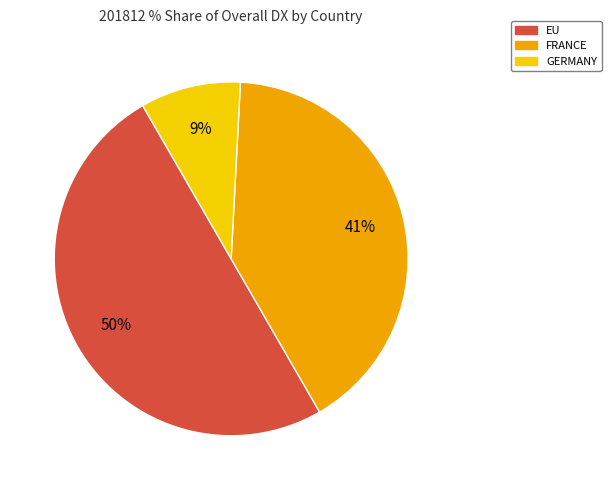

To the nearest percent, what is the difference between the largest and smallest slice percentages?

41%